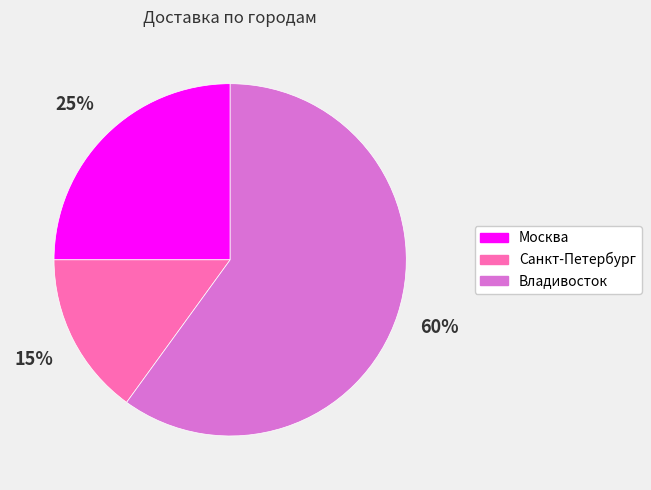

True or false: Владивосток accounts for 50% of the total.

False